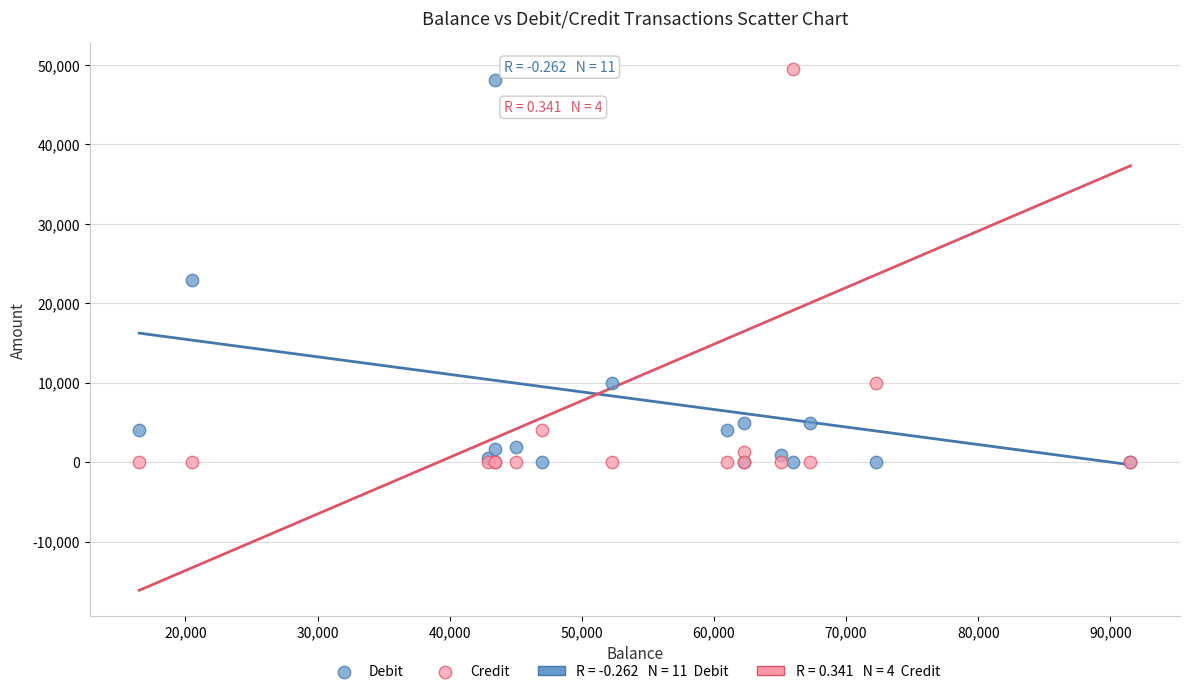

Across all series, what Y value is closest to 24750?

22915.8